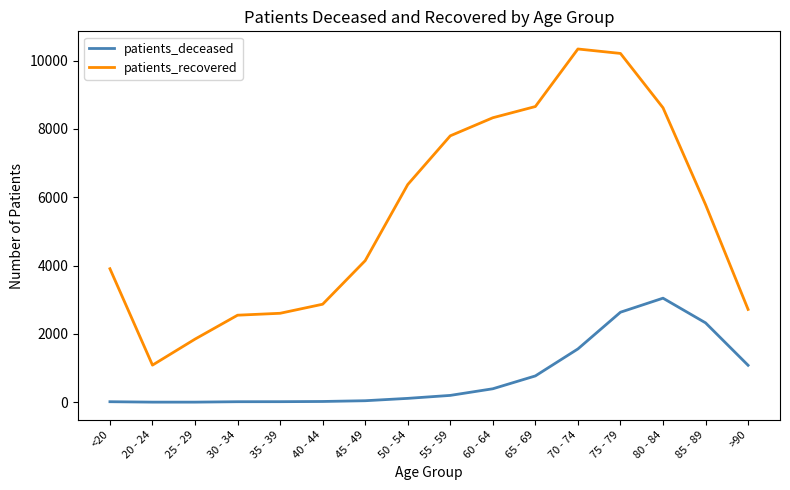

Where is patients_deceased nearest to the value 1524?

70 - 74